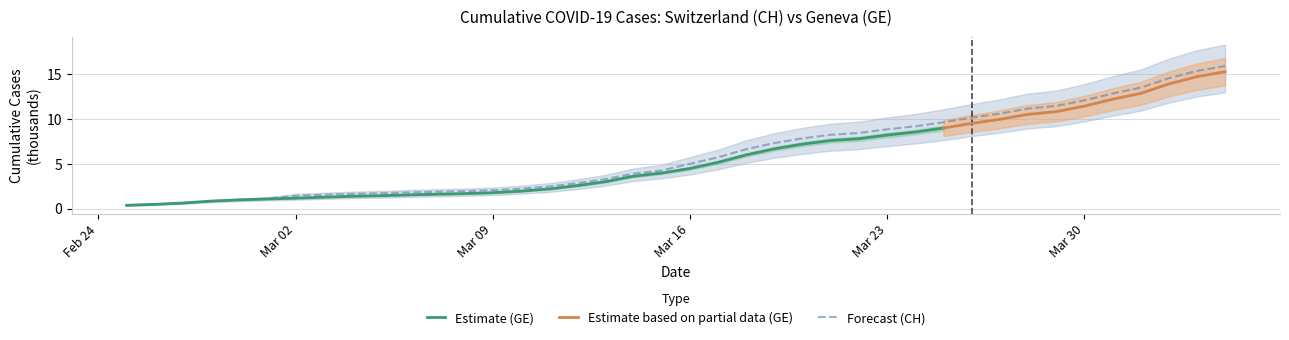

True or false: Forecast (CH) has a value of 6.6 at Mar 16.

False